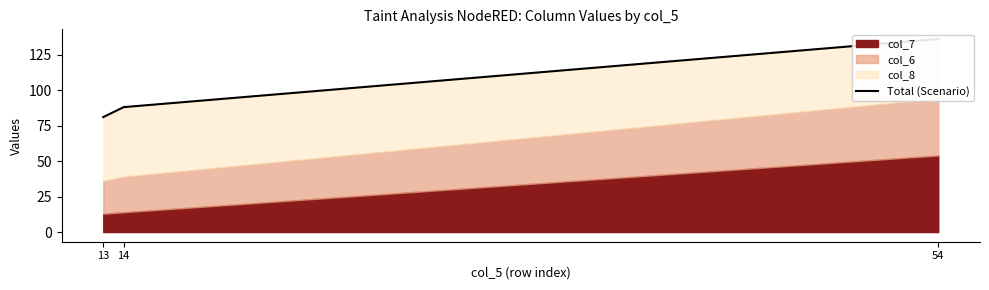

The value at 13 is 51. True or false?

False